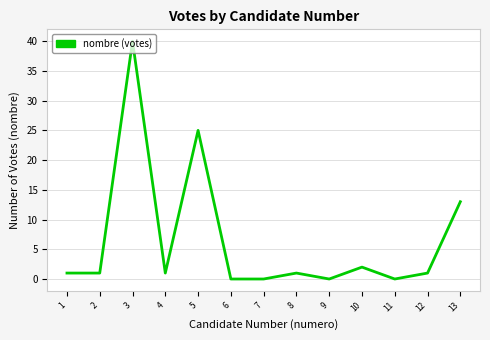

Approximately how many times larger is the value at 5 compared to 4?

25.0